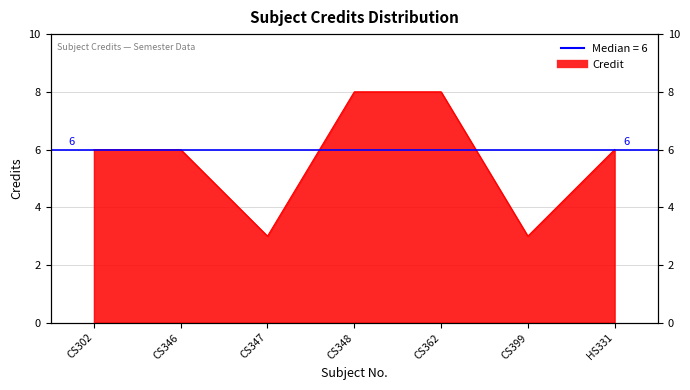

Count the number of categories in the chart.

7